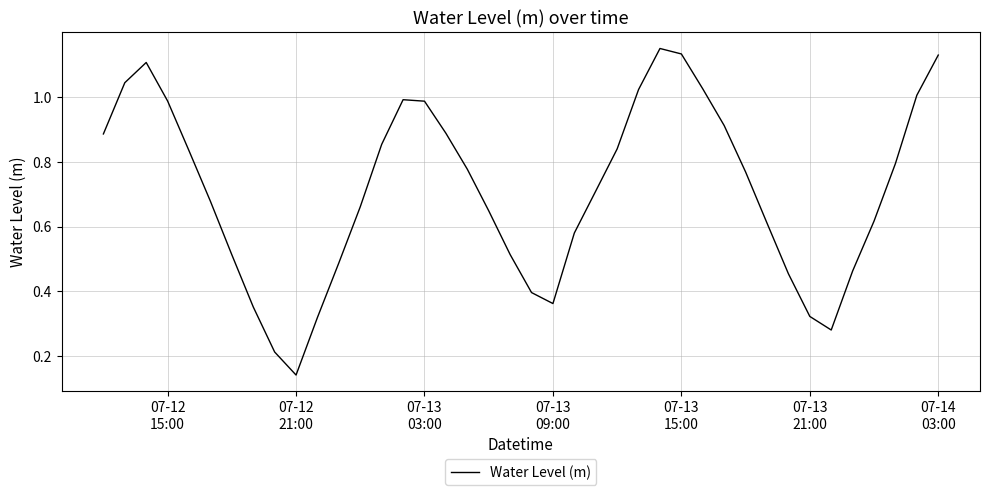

Reading left to right, what are all the values shown in this chart?

0.9	1.0	1.1	1.0	0.8	0.7	0.5	0.4	0.2	0.1	0.3	0.5	0.7	0.9	1.0	1.0	0.9	0.8	0.6	0.5	0.4	0.4	0.6	0.7	0.8	1.0	1.1	1.1	1.0	0.9	0.8	0.6	0.5	0.3	0.3	0.5	0.6	0.8	1.0	1.1